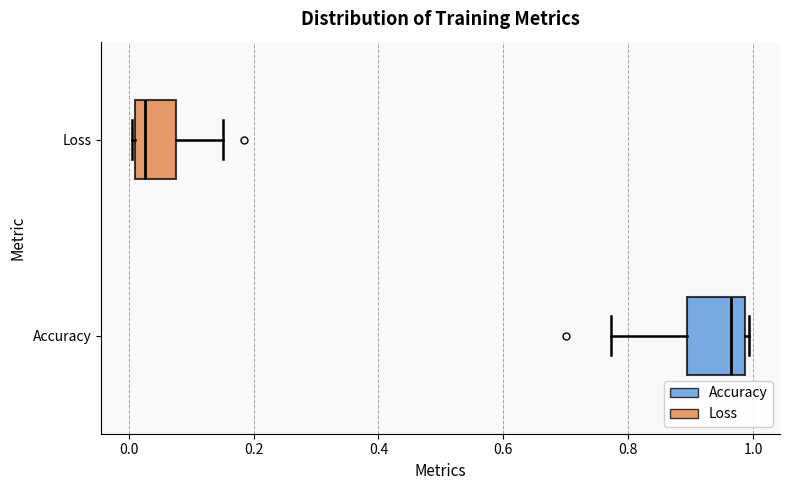

Which box has the furthest to the left median line?

Loss